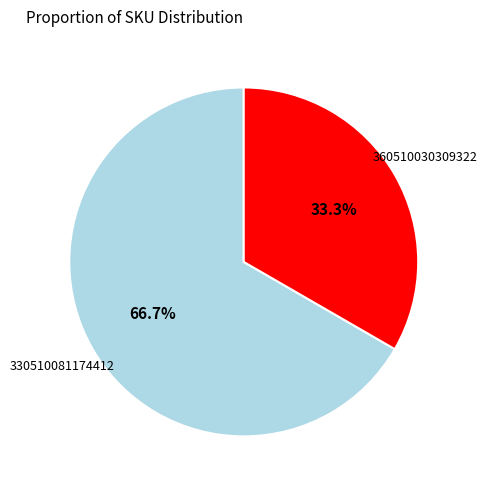

Is there any slice that represents more than half of the pie?

Yes